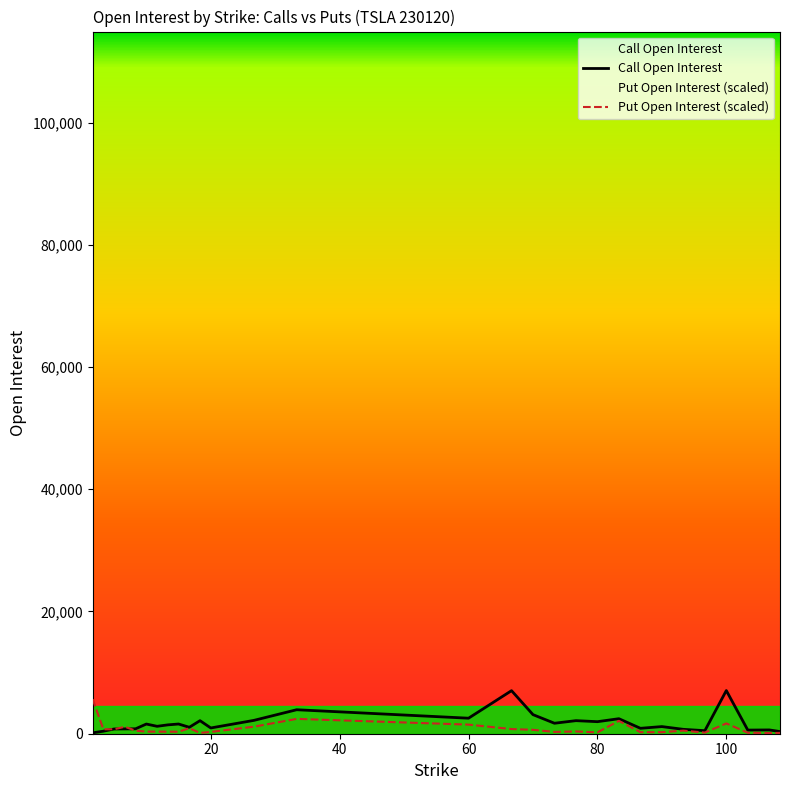

What is the maximum value for Call Open Interest?

7064.0